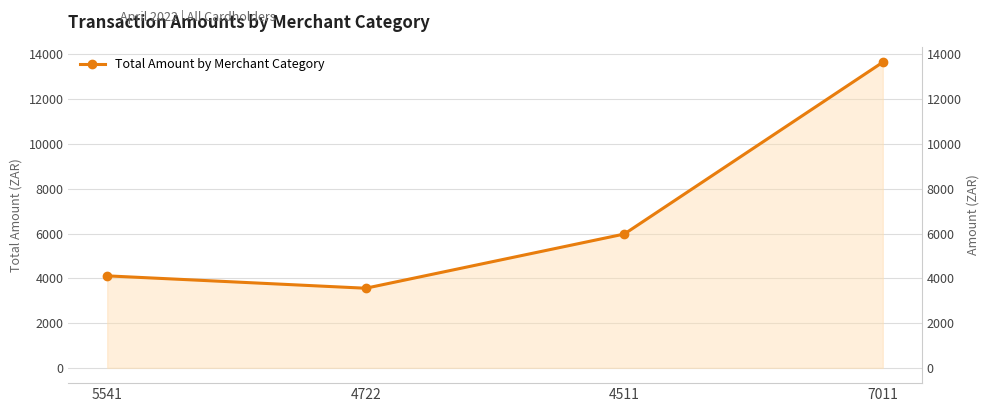

What is the ratio of the value at 4722 to the value at 4511?

0.6